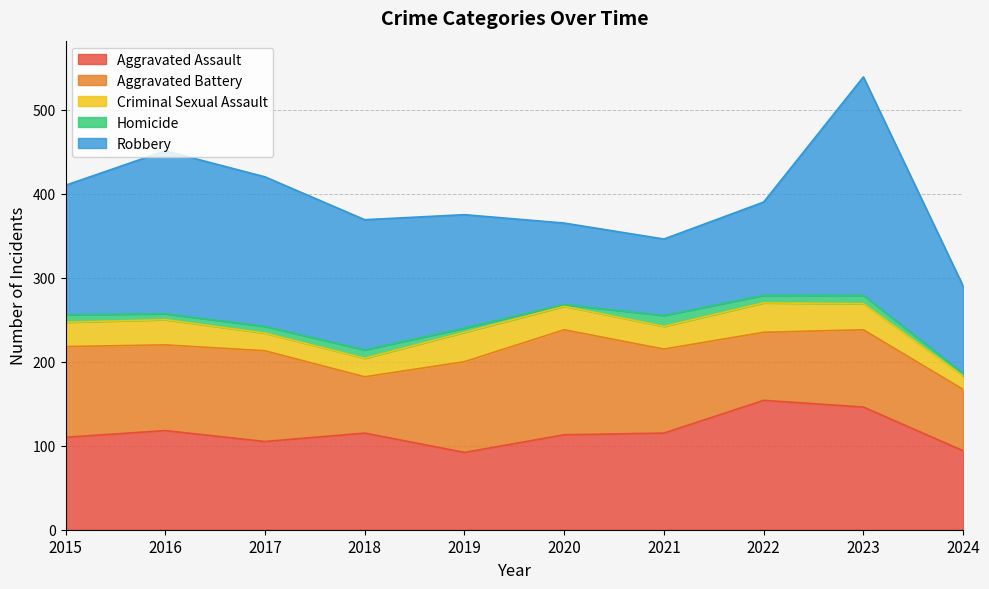

What is the difference between the highest and lowest values at 2018?

145